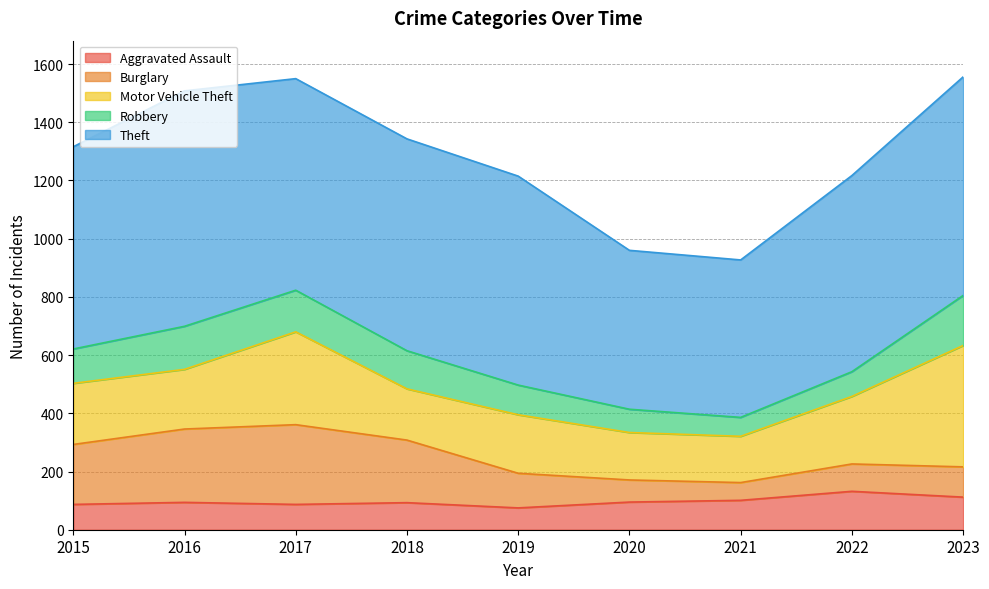

At 2019, list the series in order from largest to smallest.

Theft, Motor Vehicle Theft, Burglary, Robbery, Aggravated Assault